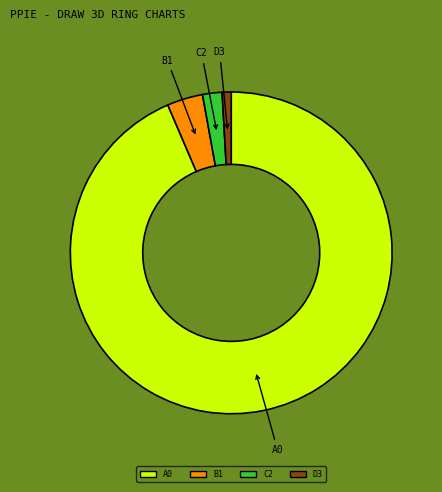

Is there any slice that represents more than half of the pie?

Yes